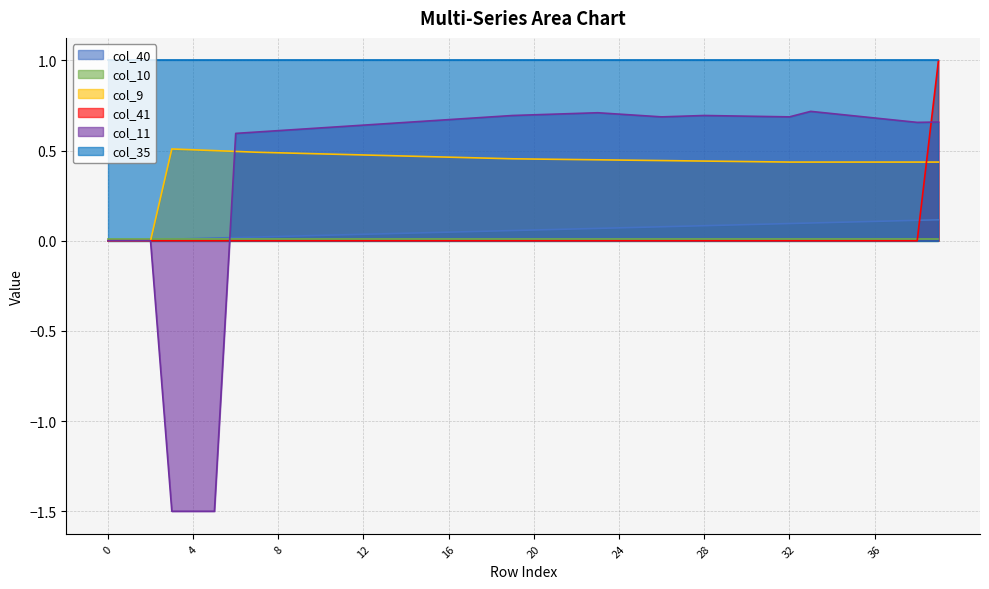

Does the chart display data point markers on the line(s)?

No